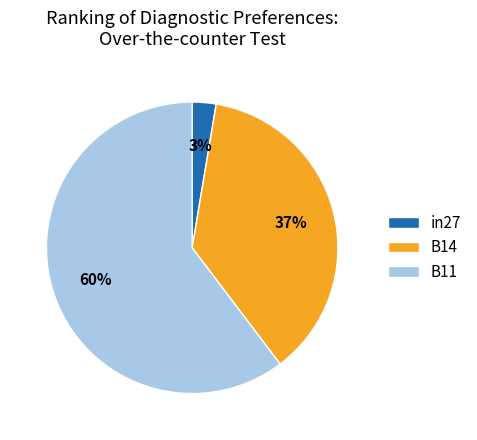

To the nearest percent, what is the difference between the B11 and B14 slice percentages?

23%